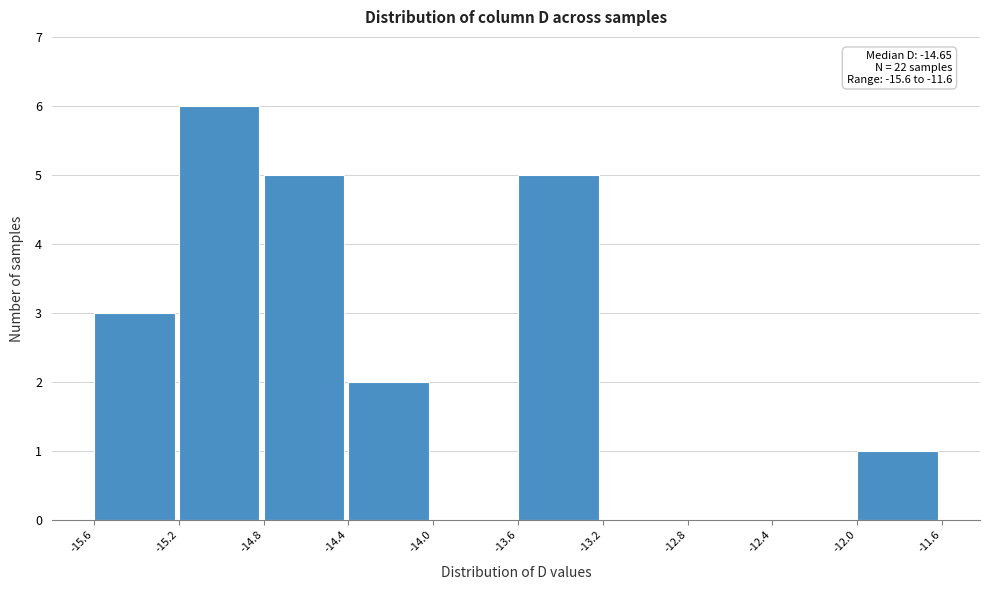

Over which range of the x-axis is the bar tallest?

-15.2 to -14.8